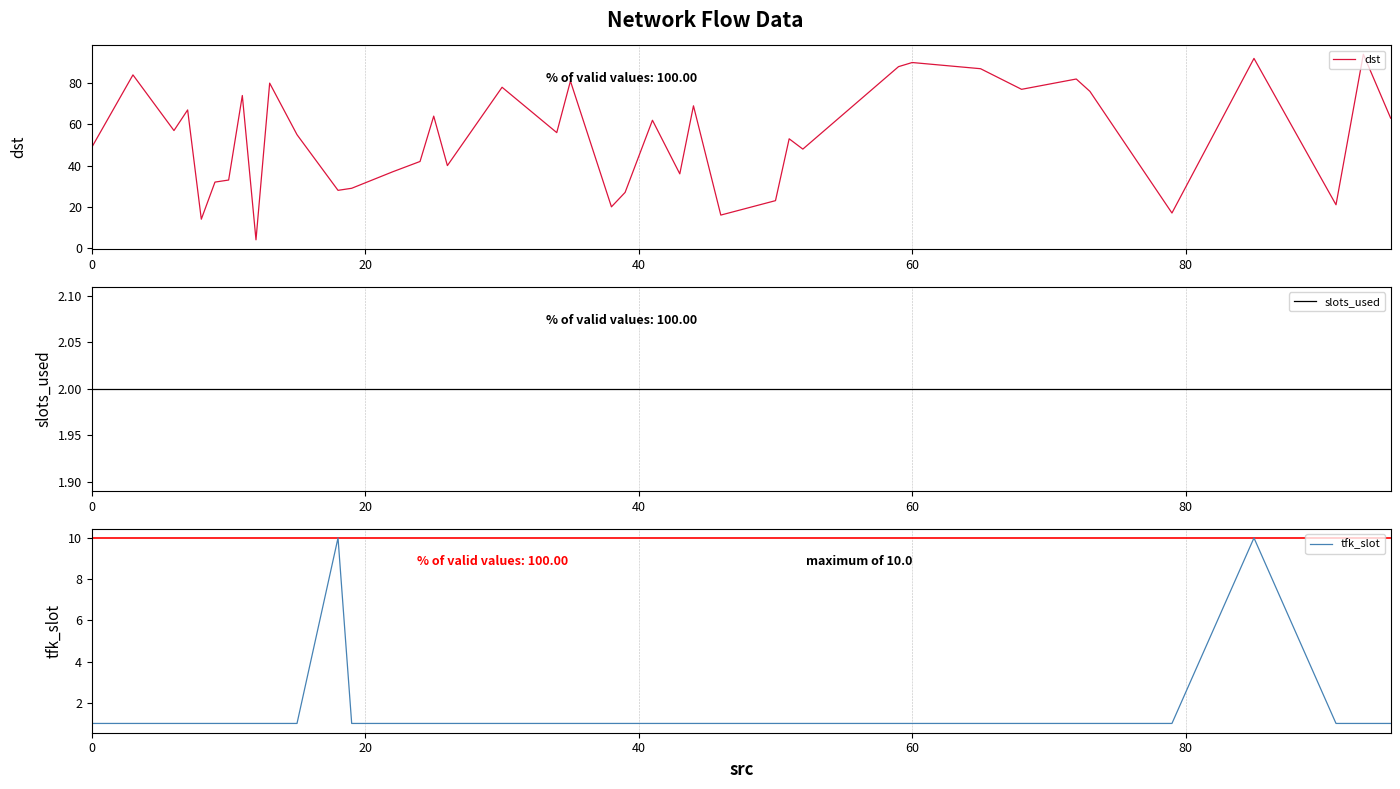

How many lines are shown in the chart?

3